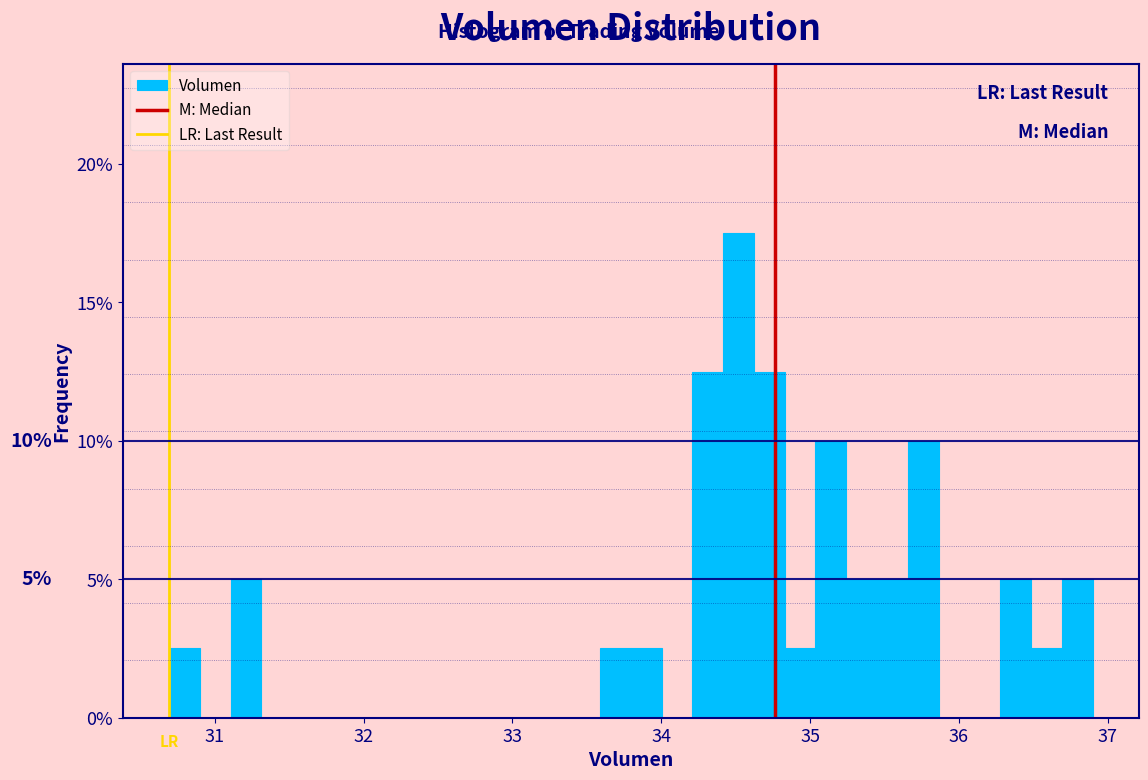

Read against the x-axis, roughly where is the centre of the tallest bar?

34.5